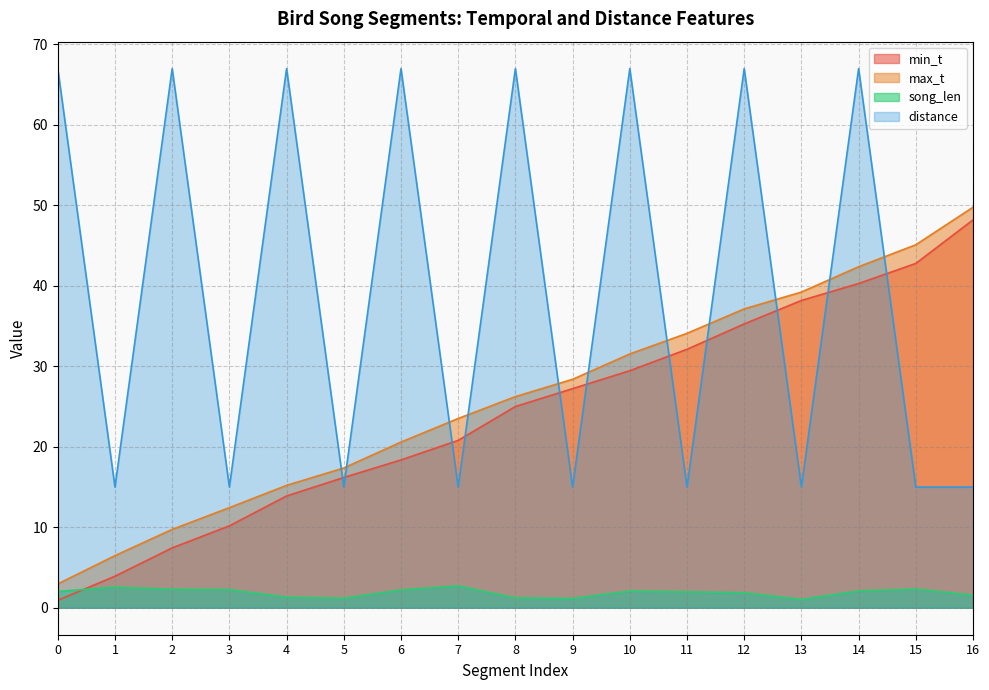

What is the difference between the maximum and minimum values in the song_len series?

1.7